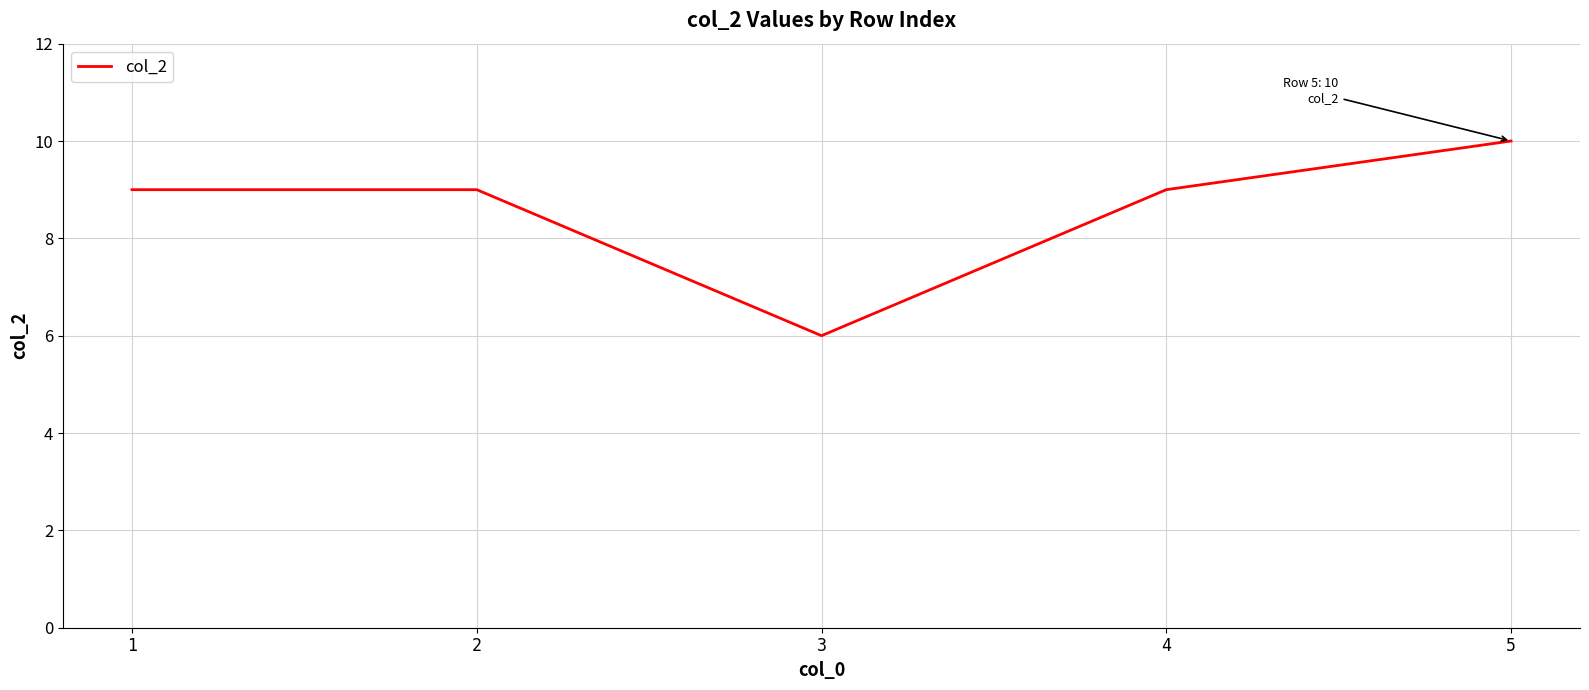

What is the change in value from 4 to 5?

+1